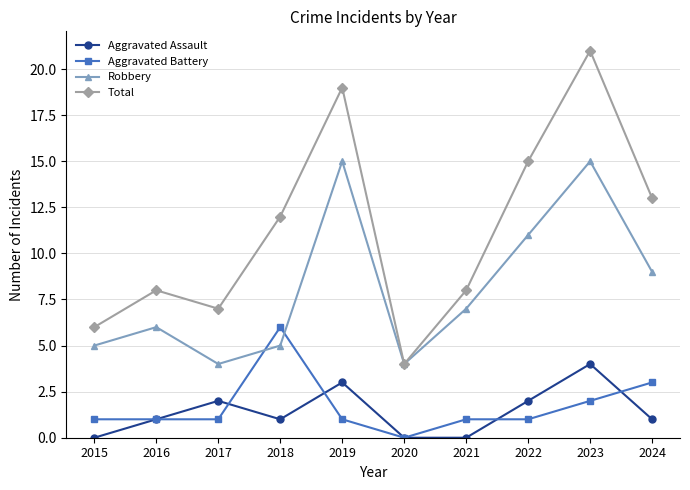

True or false: Aggravated Battery and Robbery cross at least once.

True